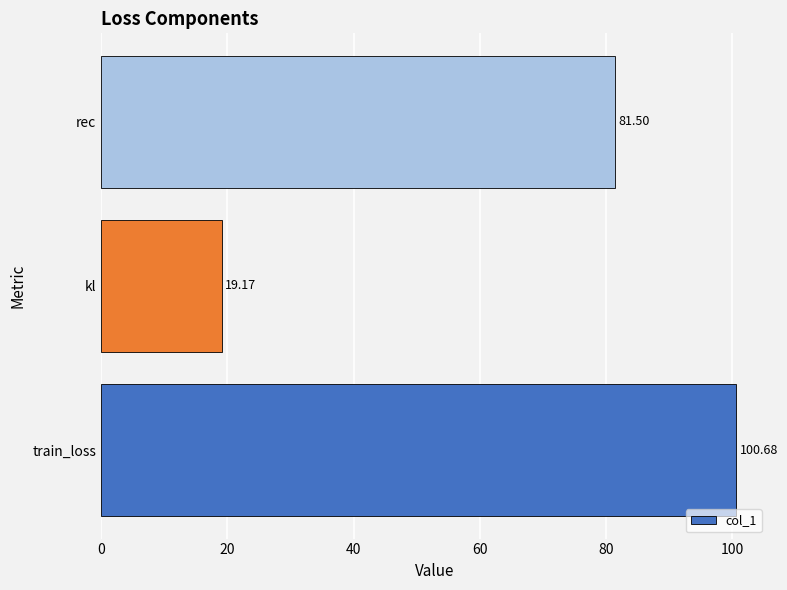

What is the difference between the maximum and minimum values?

81.5